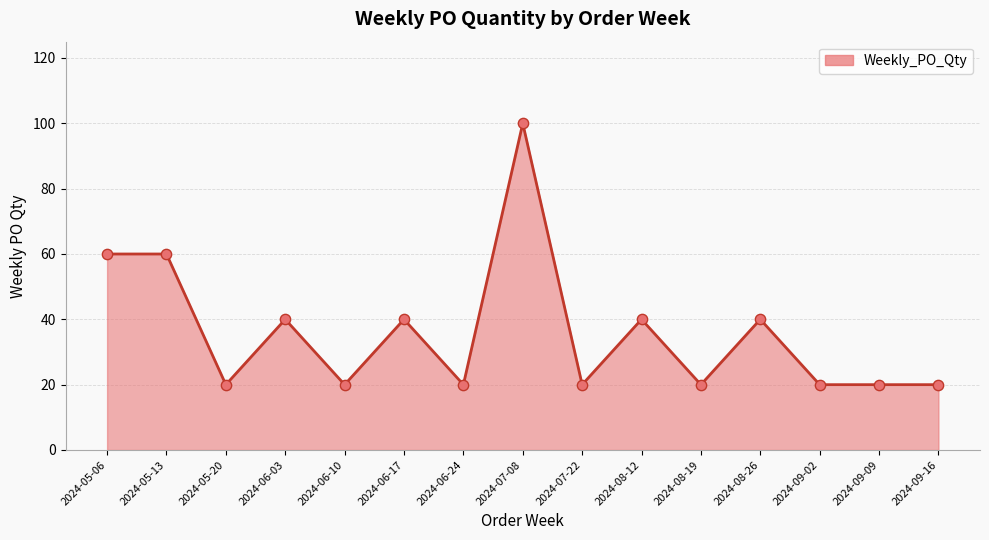

What is the change in value from 2024-05-13 to 2024-07-22?

-40